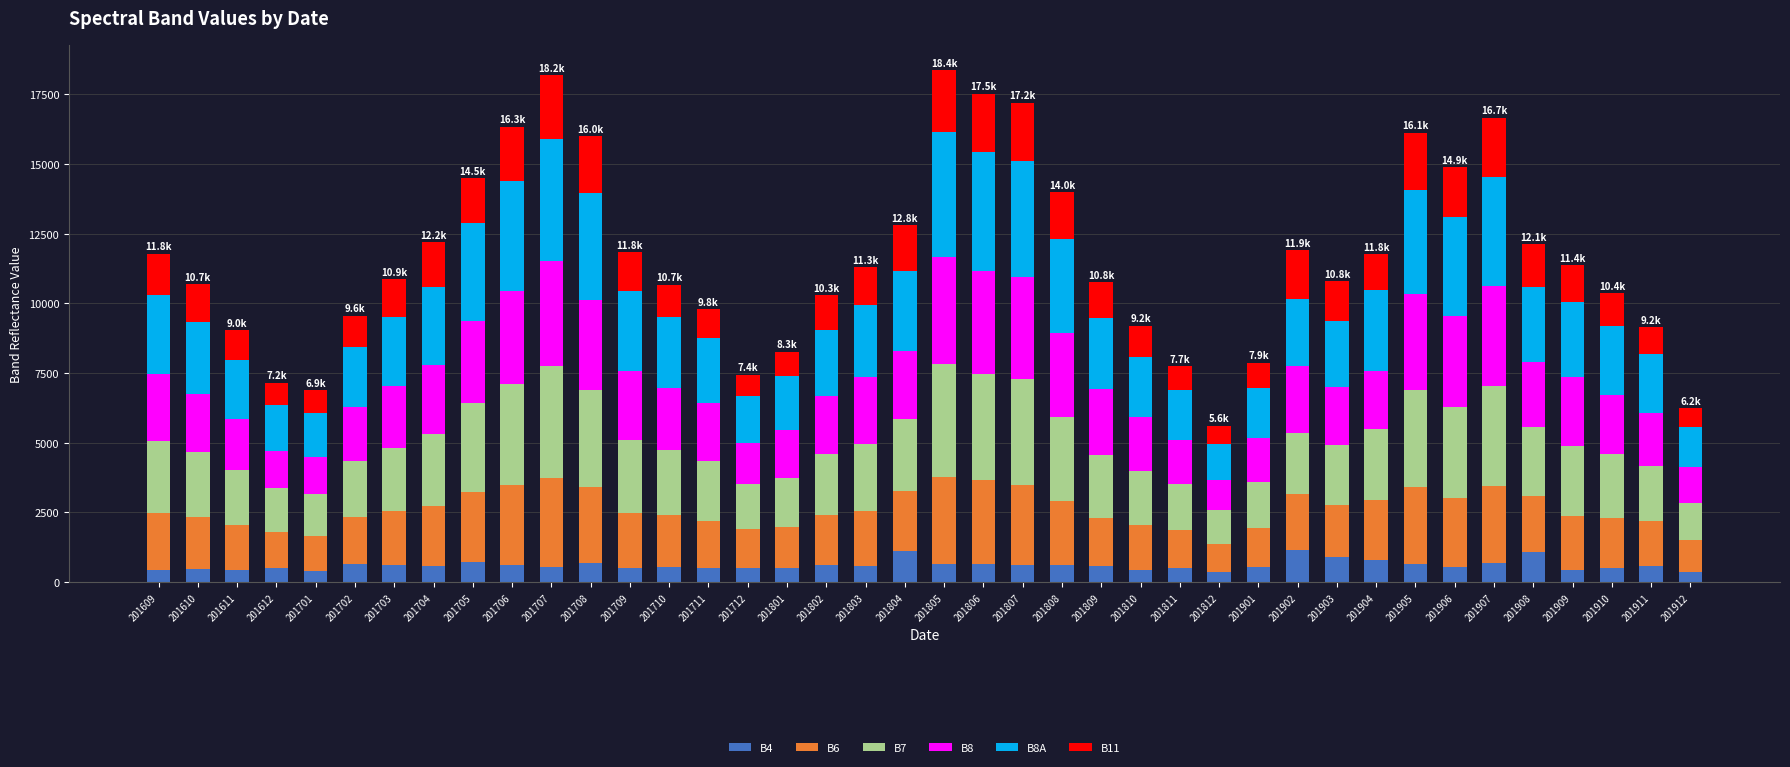

What is the difference between the second highest and minimum values in the B4 series?

761